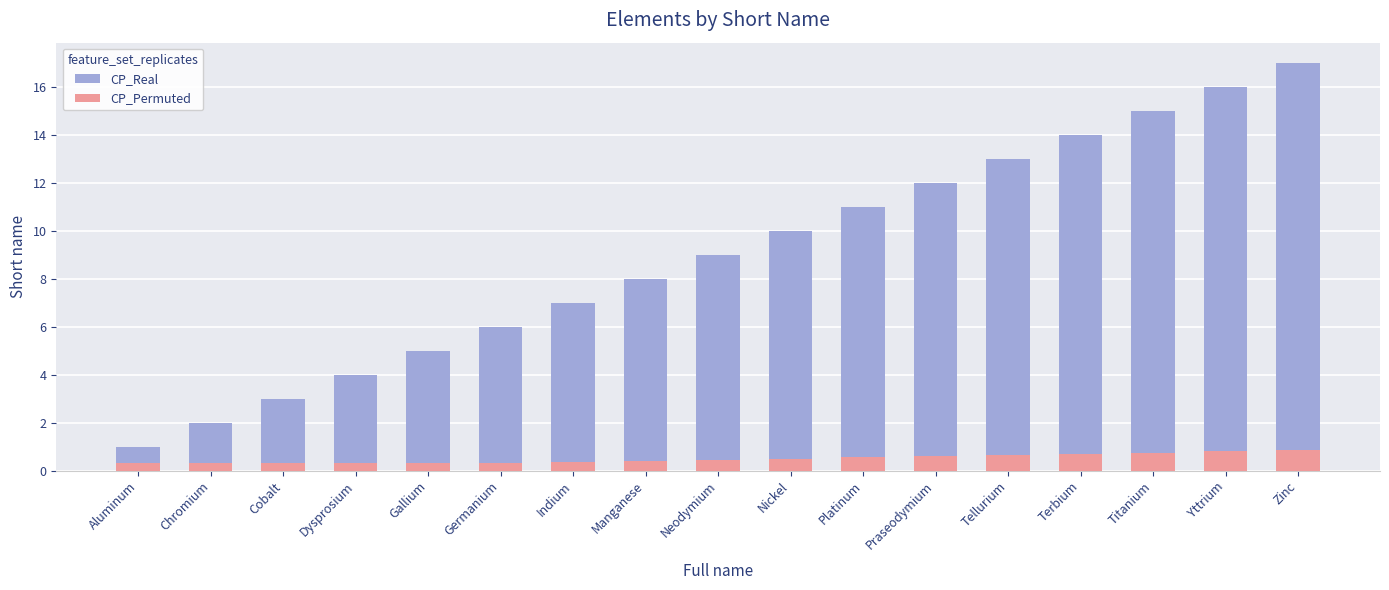

Are the bars horizontal?

No